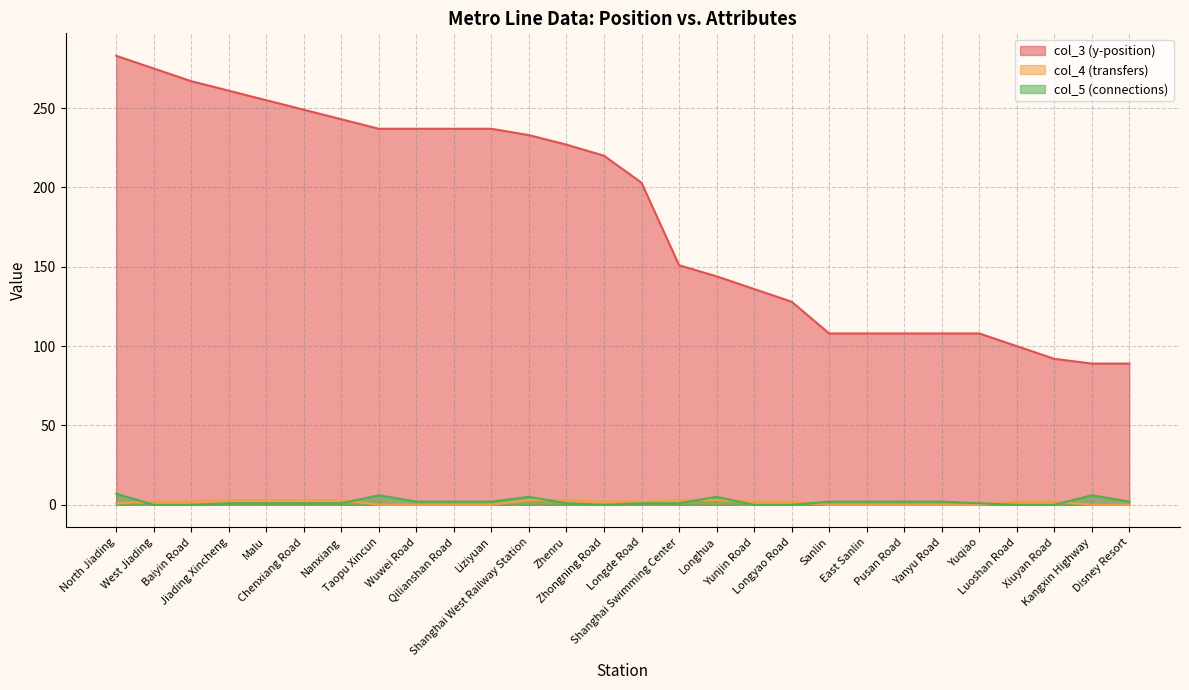

How many values in the col_5 series are below 1?

7